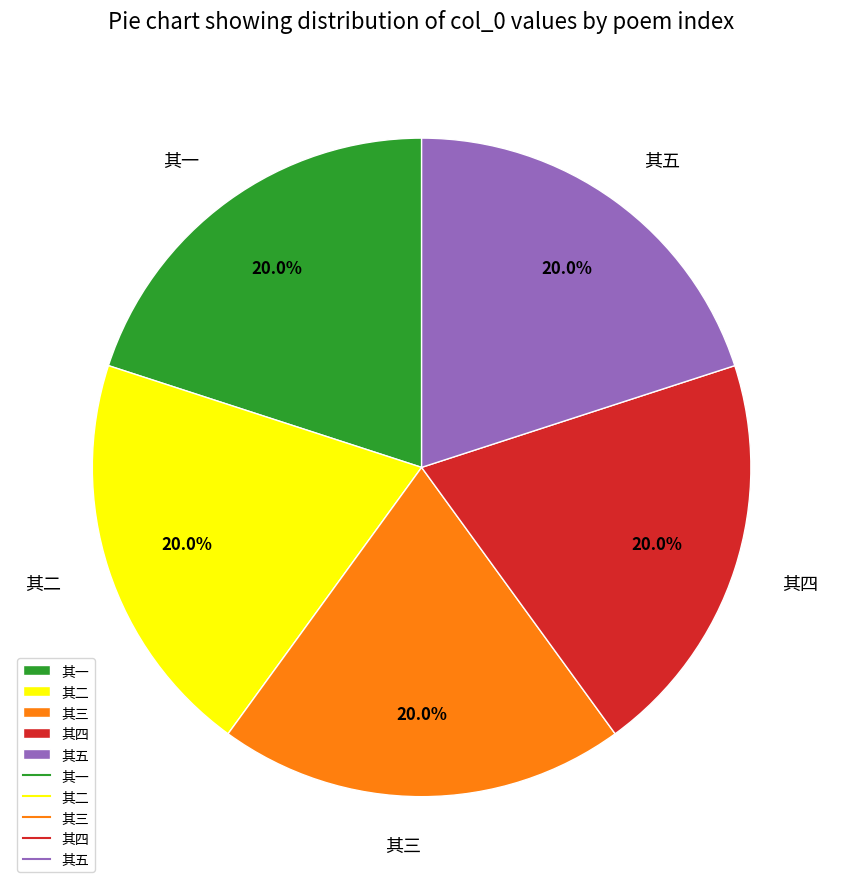

Is 其四 the majority of the pie?

No